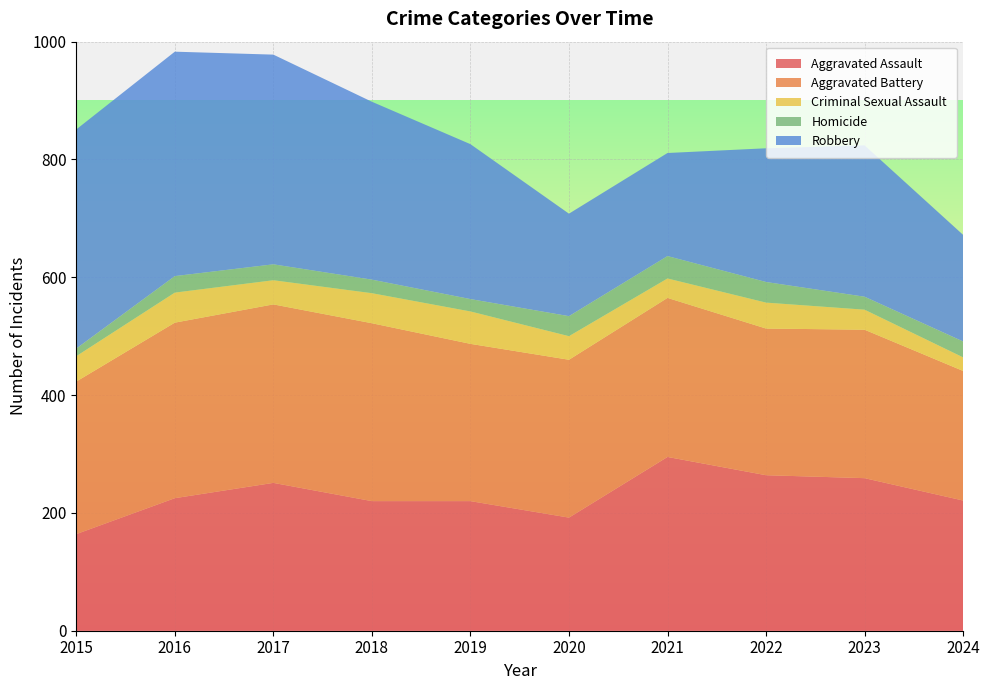

Reading left to right, what are all the values shown in this chart?

Aggravated Assault: 2015=164	2016=225	2017=251	2018=220	2019=220	2020=192	2021=295	2022=264	2023=259	2024=221
Aggravated Battery: 2015=259	2016=298	2017=303	2018=302	2019=267	2020=268	2021=270	2022=249	2023=252	2024=220
Criminal Sexual Assault: 2015=43	2016=51	2017=41	2018=51	2019=55	2020=40	2021=33	2022=44	2023=34	2024=23
Homicide: 2015=13	2016=28	2017=27	2018=23	2019=21	2020=34	2021=38	2022=35	2023=22	2024=27
Robbery: 2015=372	2016=381	2017=356	2018=302	2019=263	2020=174	2021=175	2022=227	2023=257	2024=181